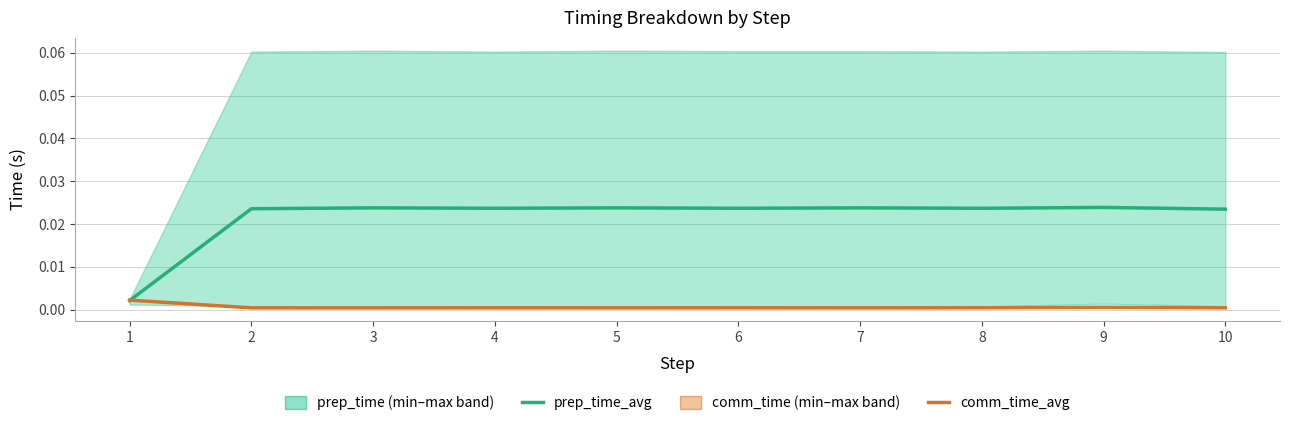

List the labels in order of prep_time_avg value, largest first.

9, 3, 5, 7, 4, 6, 8, 2, 10, 1